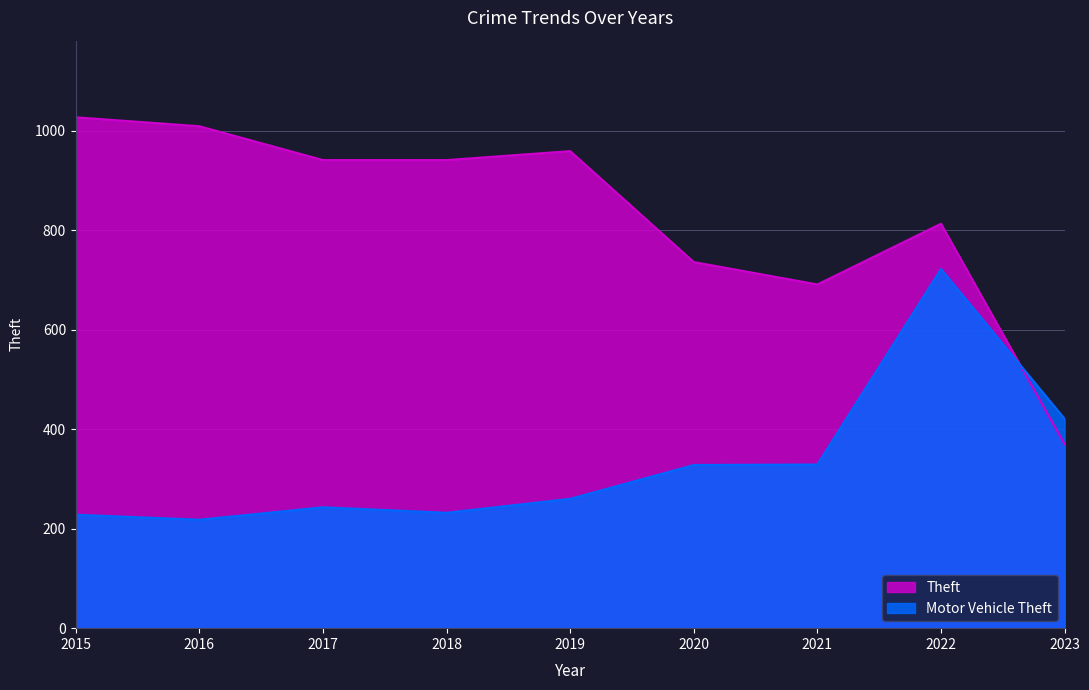

What is the value of the Theft point at the 2nd from the left?

1009